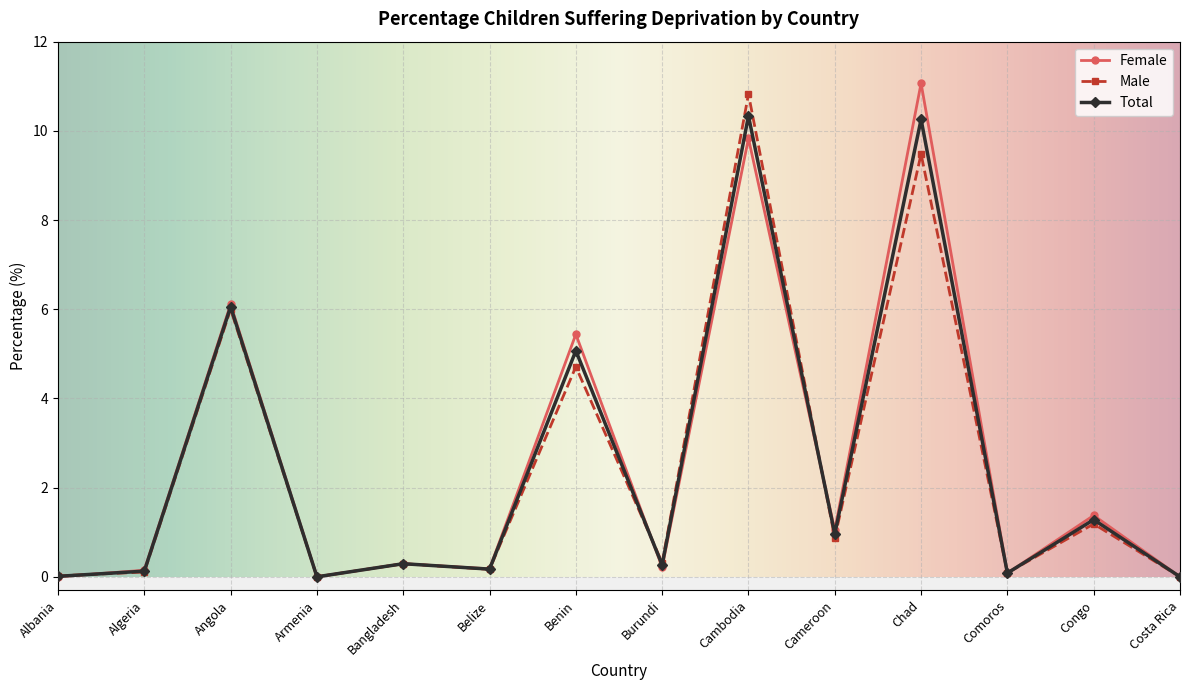

How many interior local valleys does the Female series have?

5